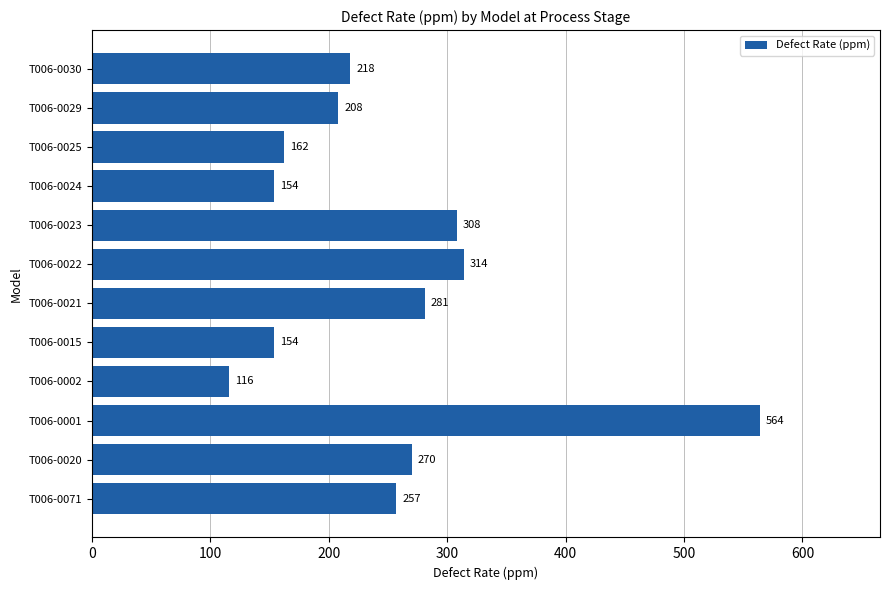

Where is the data nearest to the value 340?

T006-0022